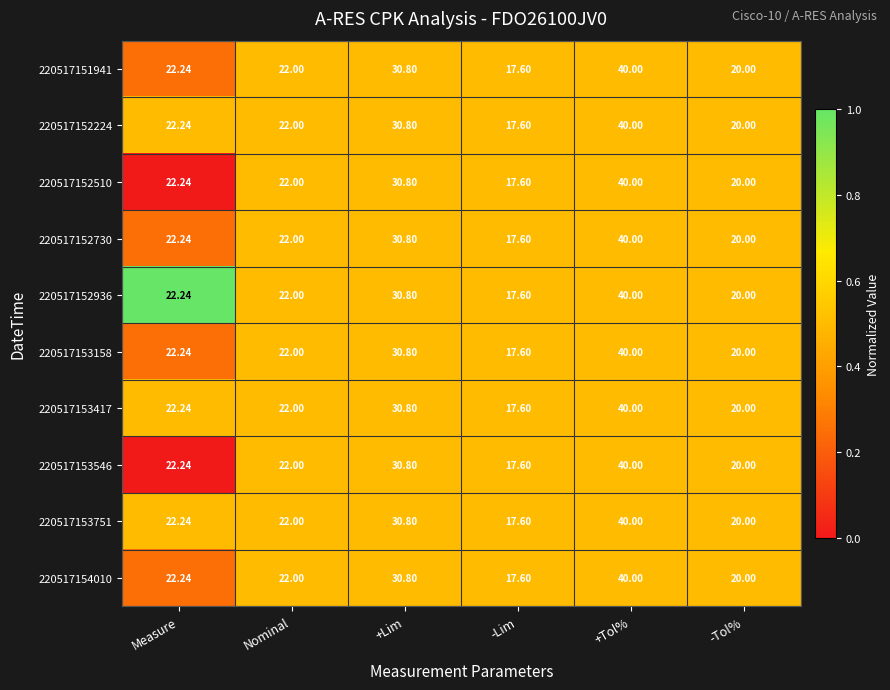

Is the value of 220517153417 at +Tol% greater than the value of 220517152510 at -Lim?

Yes